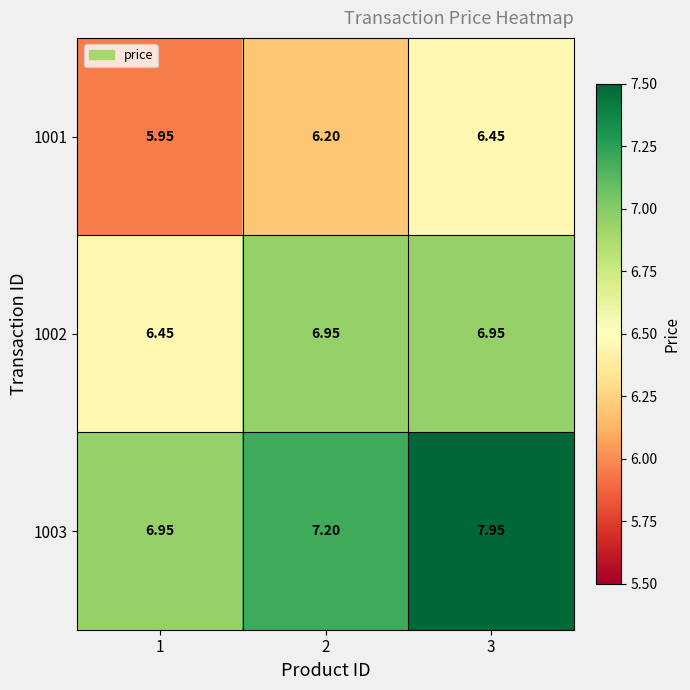

At how many categories does at least one series exceed 6?

3